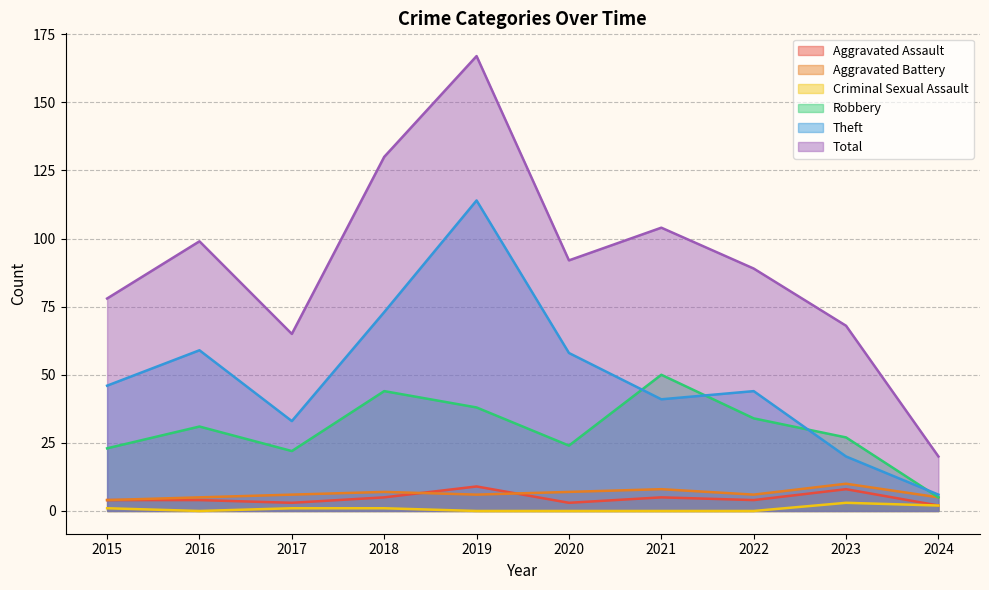

Which has a higher value, 2017 or 2023?

2023